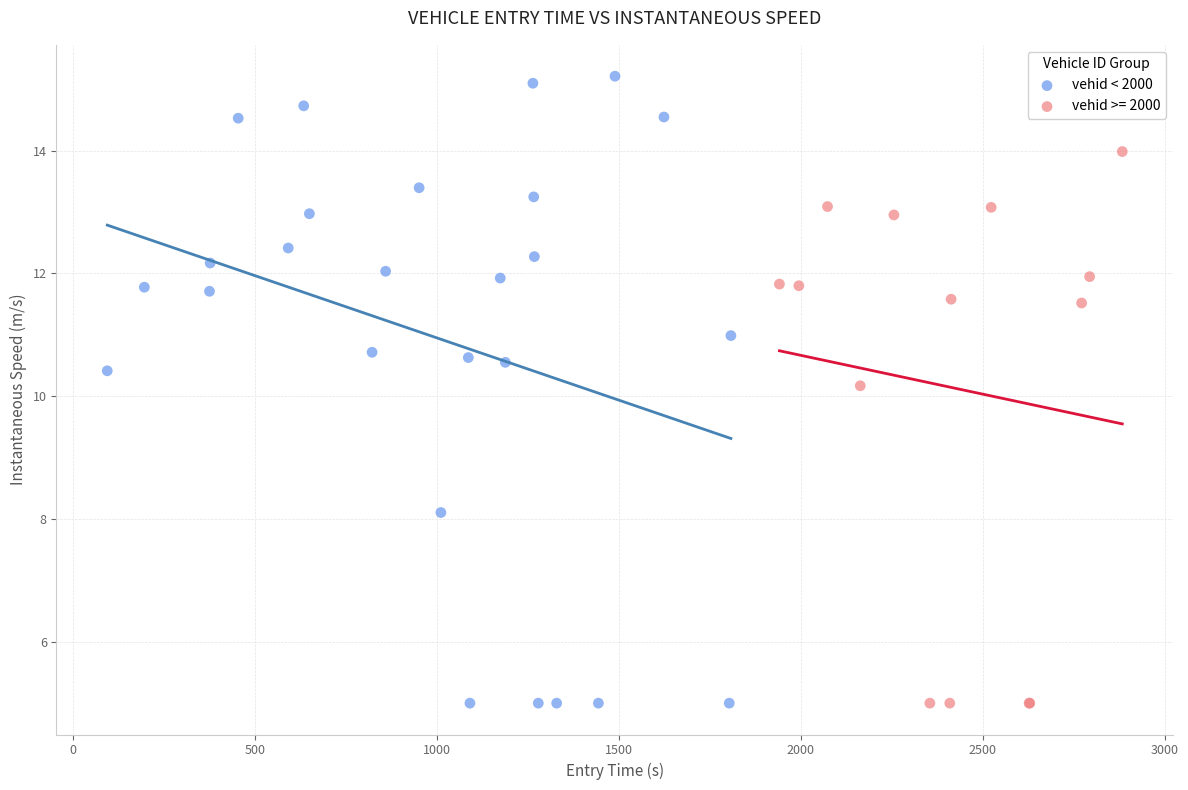

Which series contains the highest Y value?

vehid < 2000